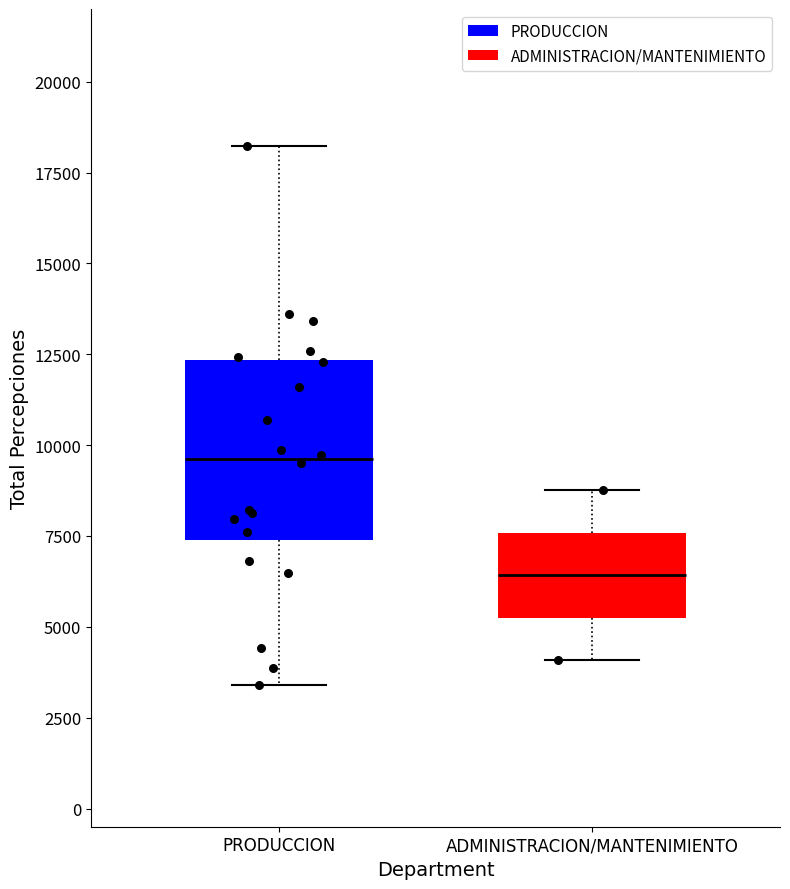

Where does the median line of the box for PRODUCCION sit on the y-axis? The values are not printed on the chart, so give them approximately, as read against the axis.

9500